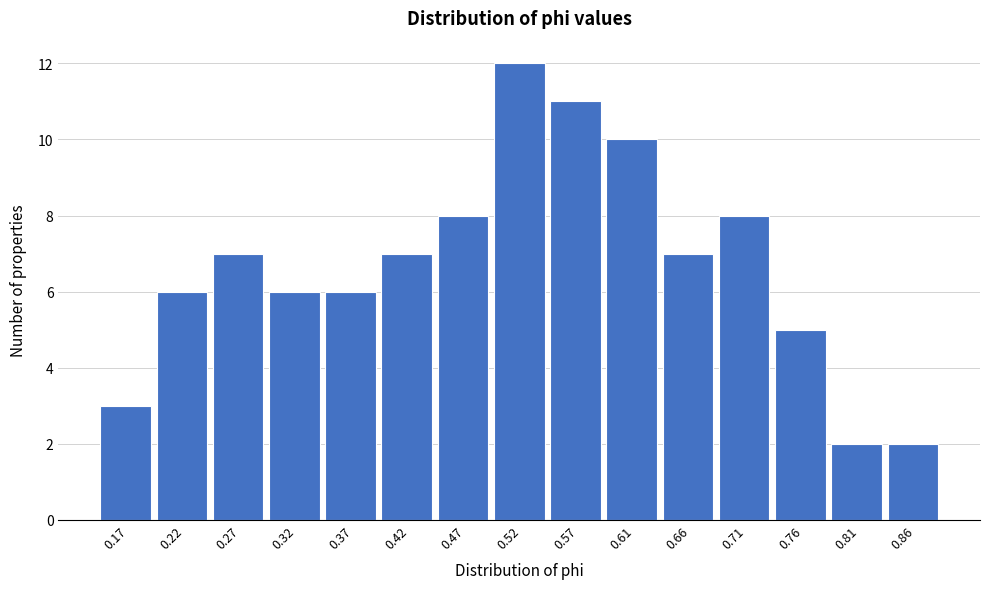

Reading left to right, extract all data points from this chart.

3	6	7	6	6	7	8	12	11	10	7	8	5	2	2